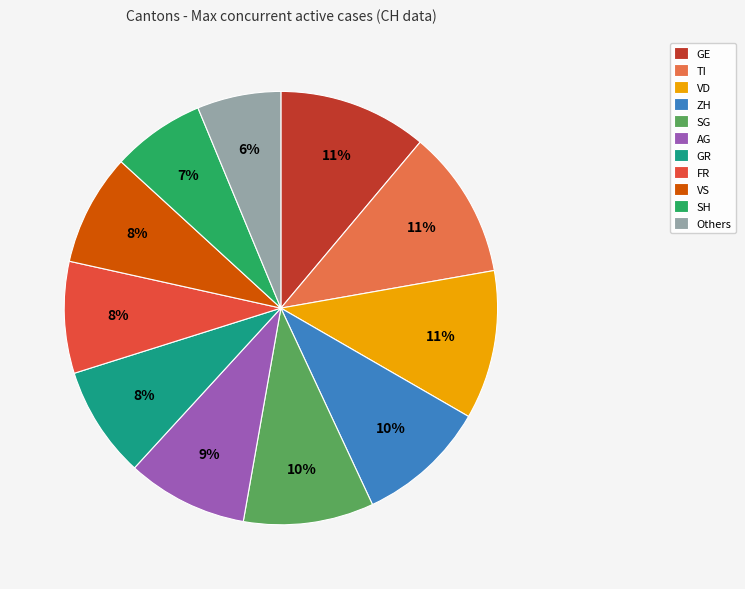

To the nearest percent, what portion does SH represent?

7%